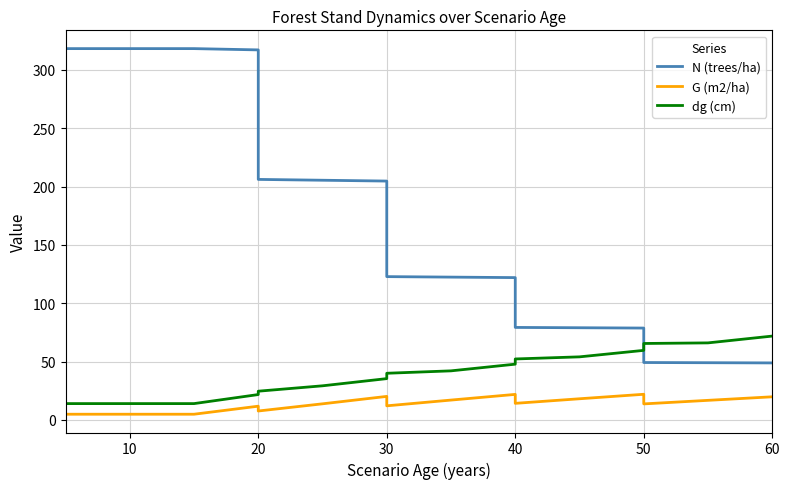

List the series in order of their overall mean, lowest first.

G (m2/ha), dg (cm), N (trees/ha)